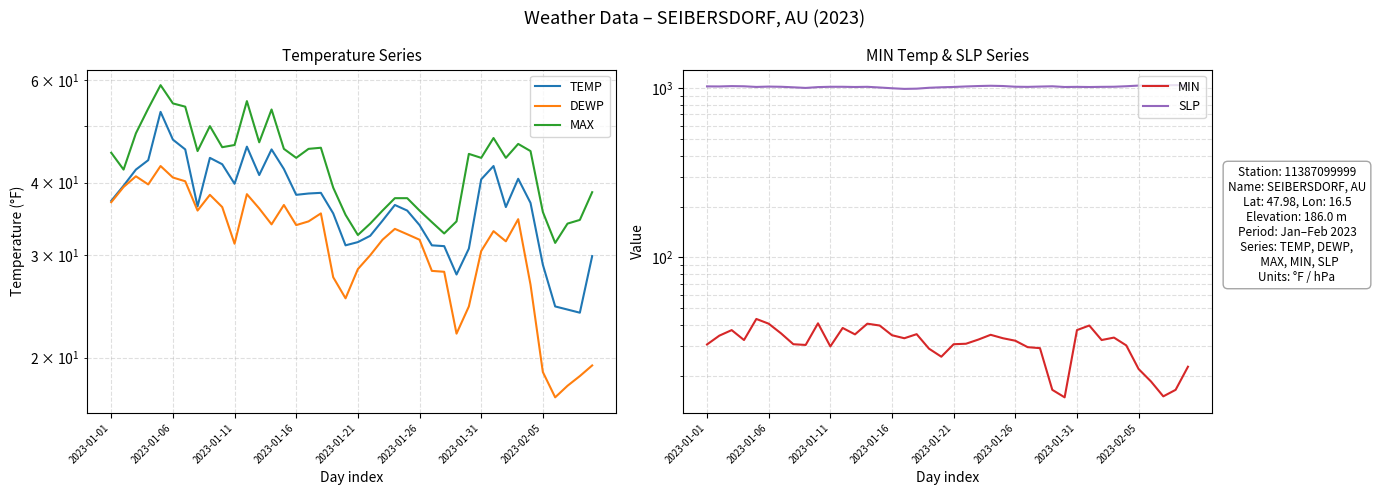

Which series has the largest range (max minus min)?

SLP